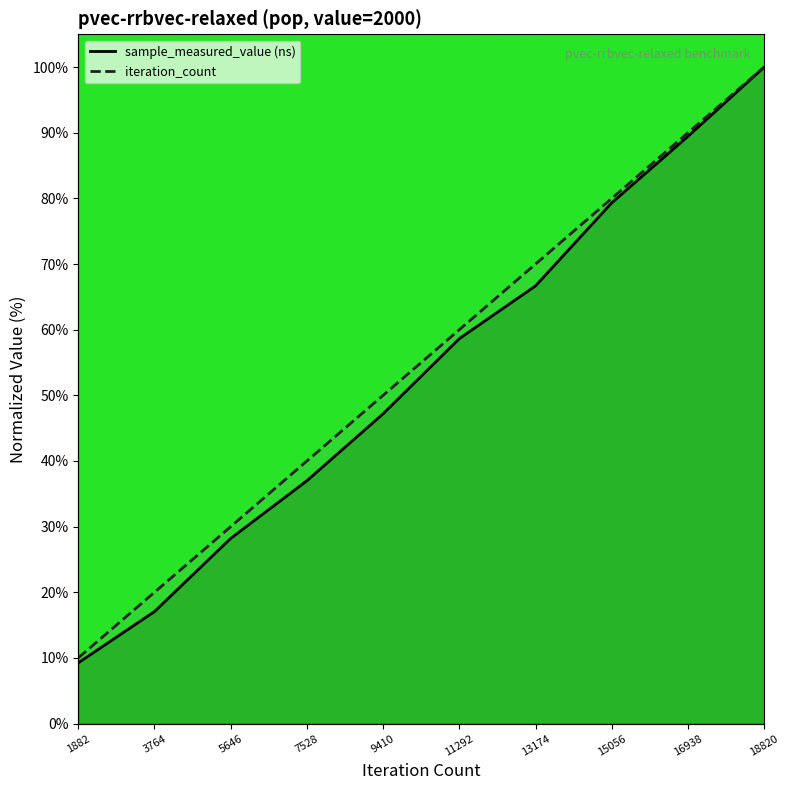

What is the difference between the iteration_count values at 7528 and 13174?

30.0